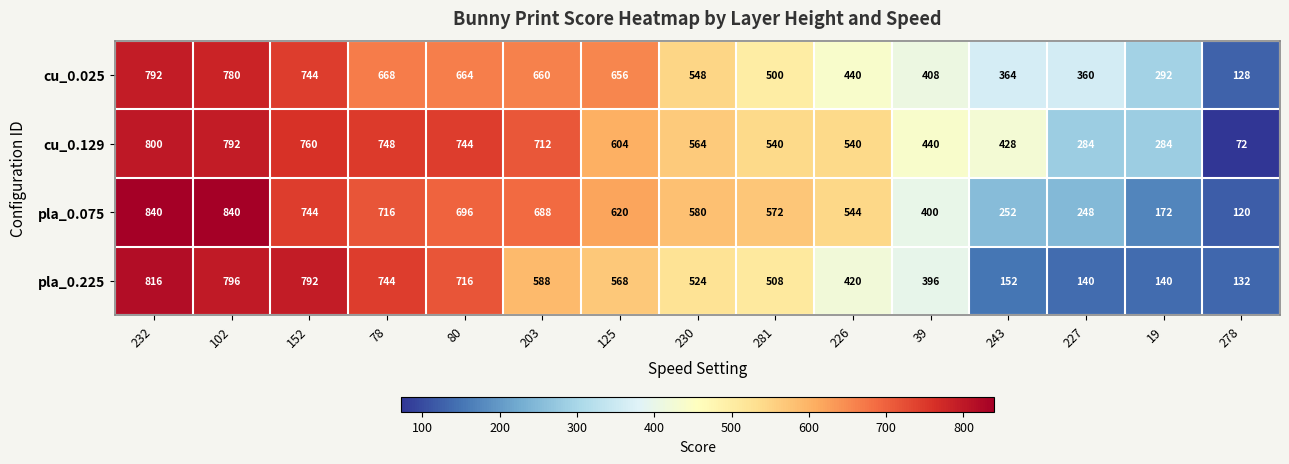

At how many categories does at least one series exceed 556?

9